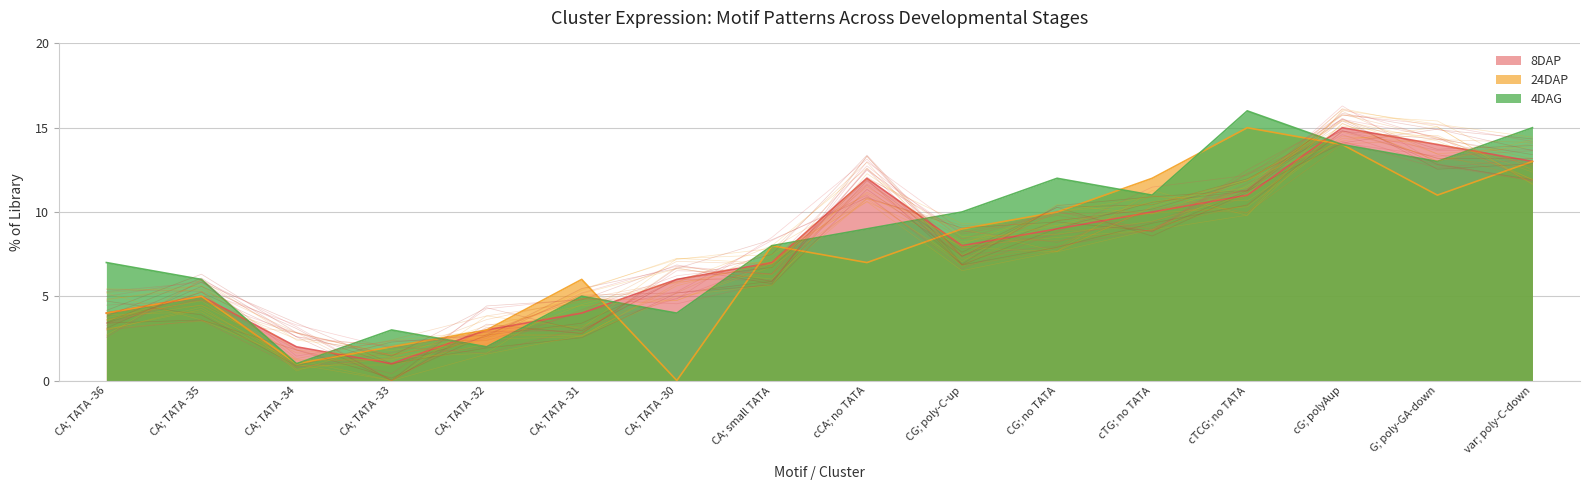

What is the label of the 12th point from the left?

cTG; no TATA